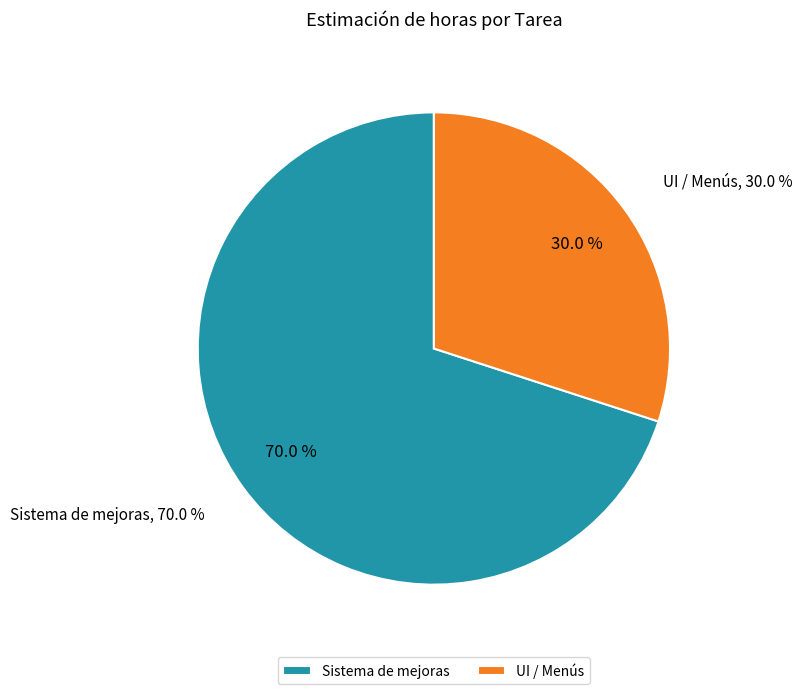

Combined, what portion of the pie is UI / Menús and Sistema de mejoras?

100.0%